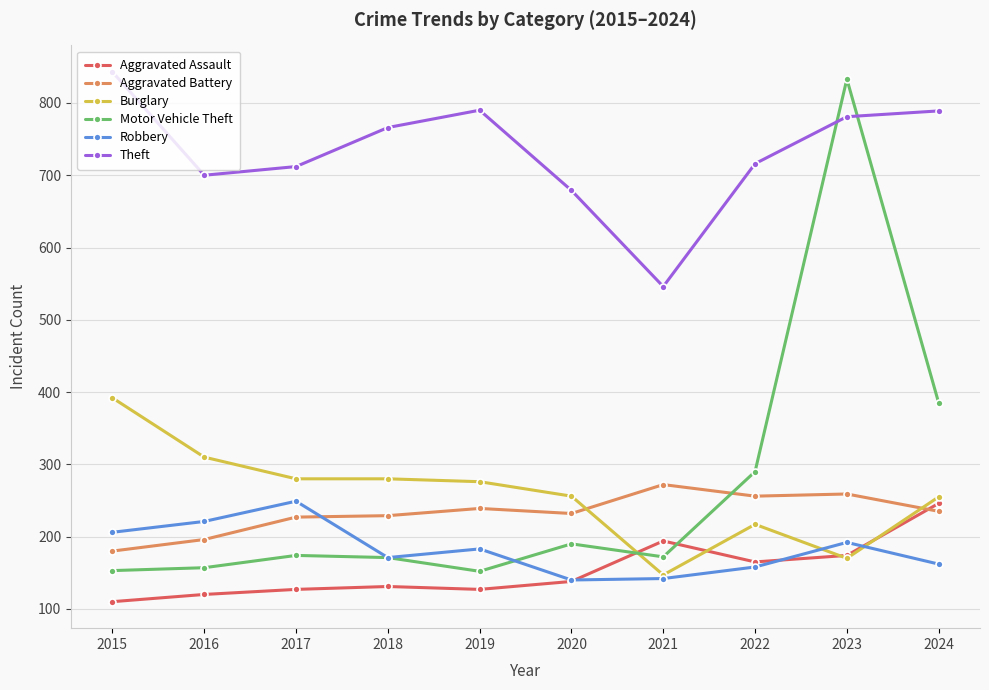

What is the difference between the maximum and minimum values in the Motor Vehicle Theft series?

681